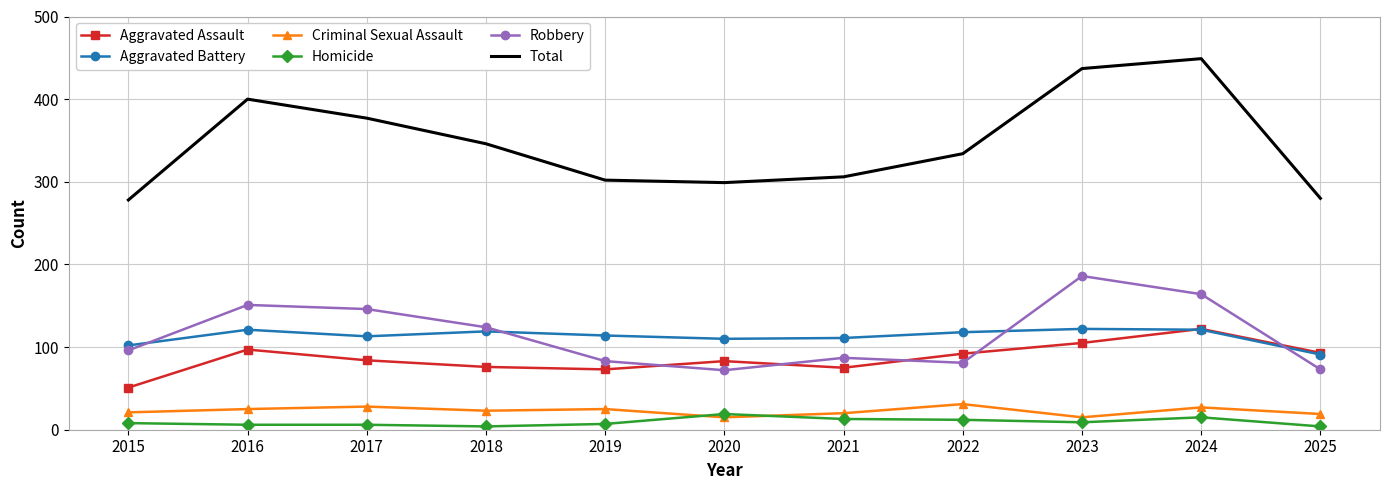

Count the number of categories in the chart.

11